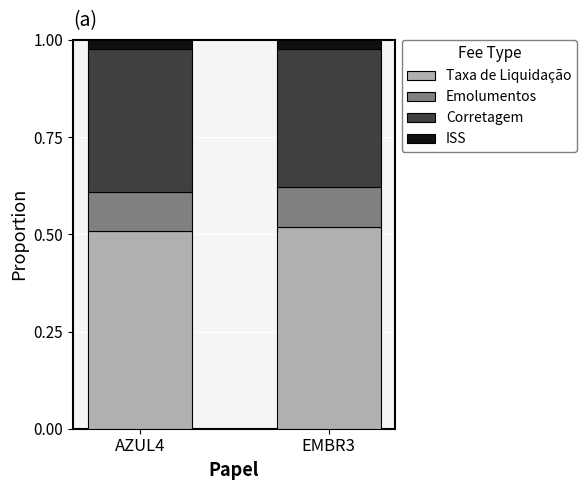

What are all the series names shown in the legend?

Taxa de Liquidação, Emolumentos, Corretagem, ISS